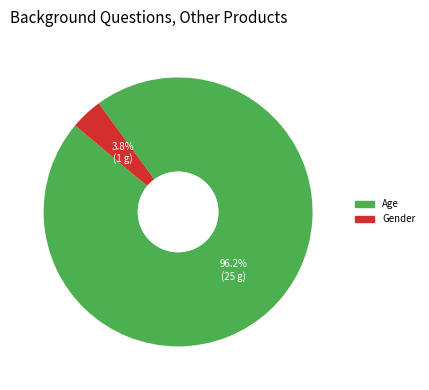

Which slice represents more than half of the pie?

Age